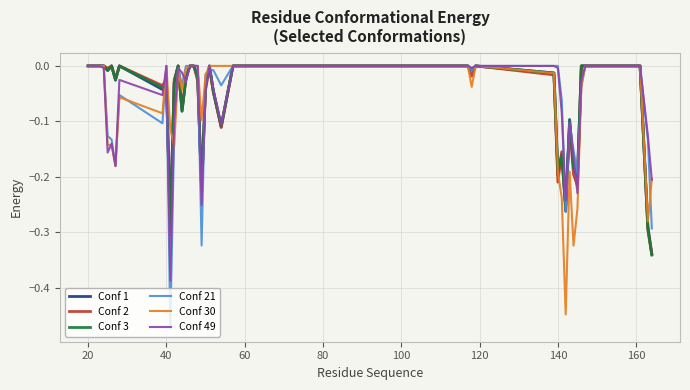

Which series has the widest spread of values?

Conf 21